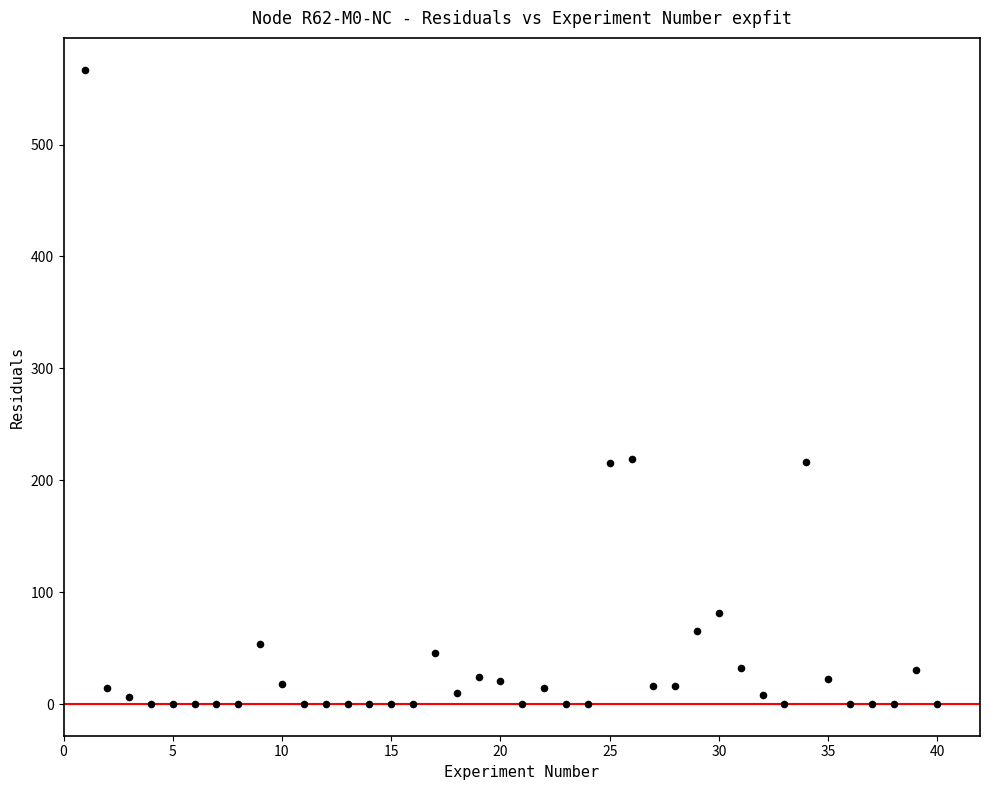

What is the range of X values (max minus min)?

39